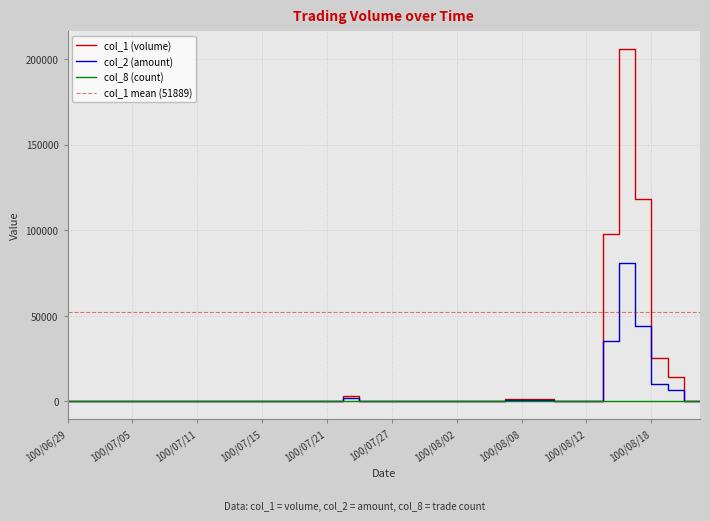

The value of col_1 at 100/08/12 is 0. True or false?

True